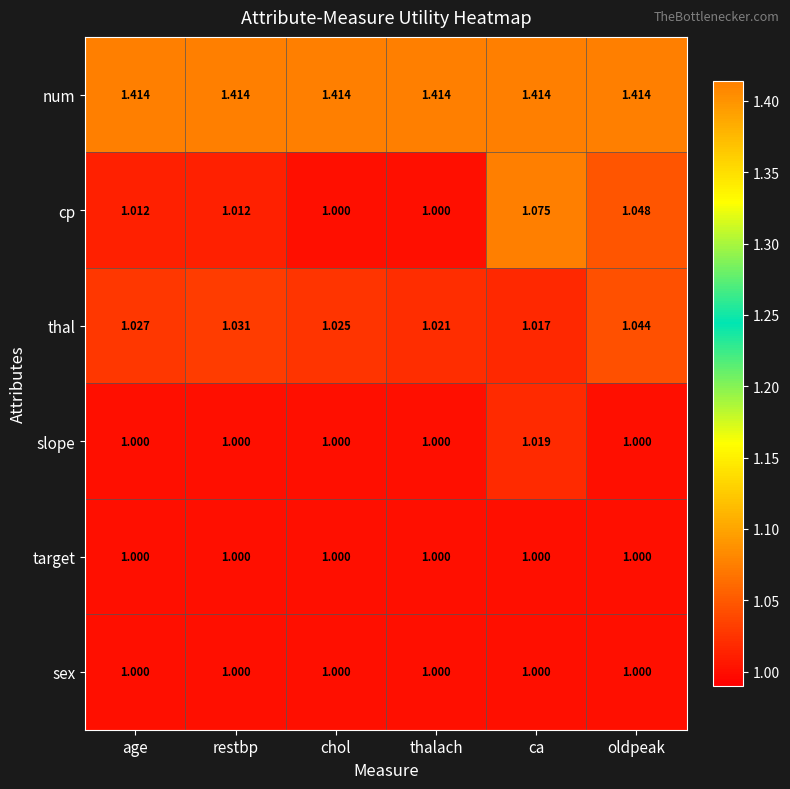

What is the difference between the highest and lowest values at ca?

0.4